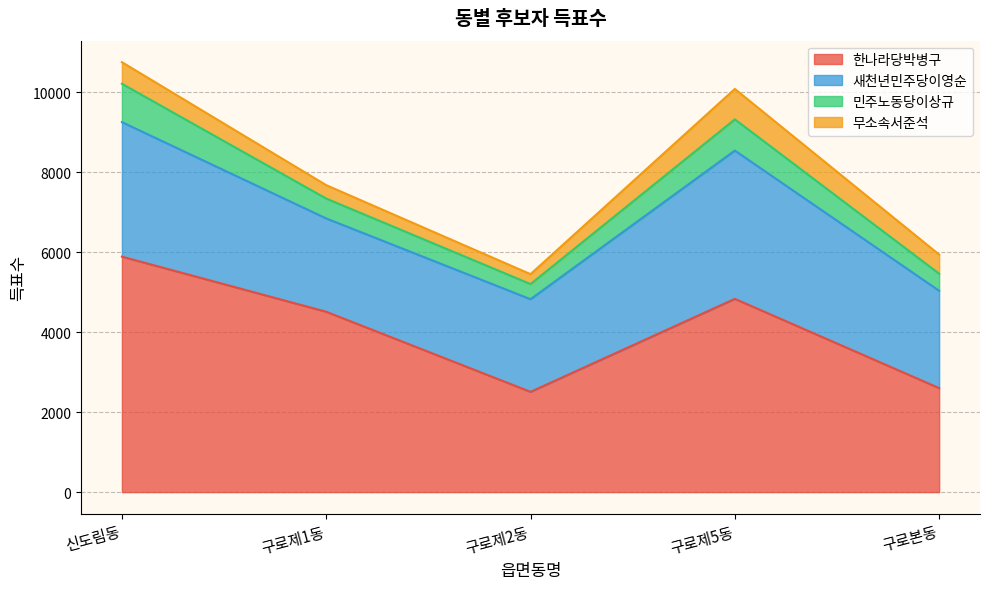

True or false: 새천년민주당이영순 and 민주노동당이상규 intersect in this chart.

False